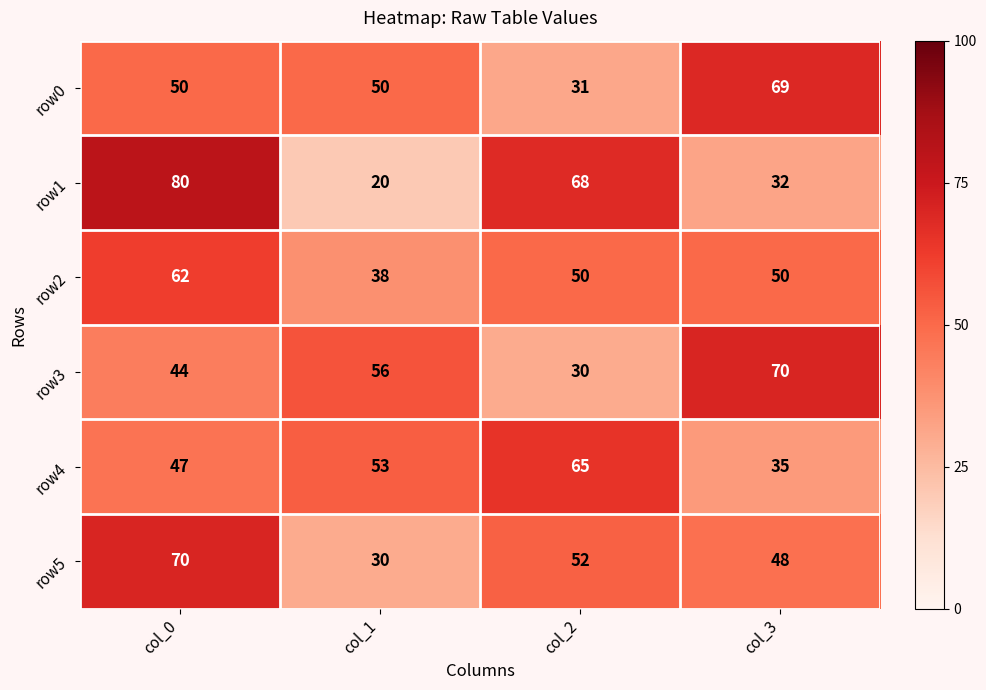

At which label does row1 reach its peak?

col_0